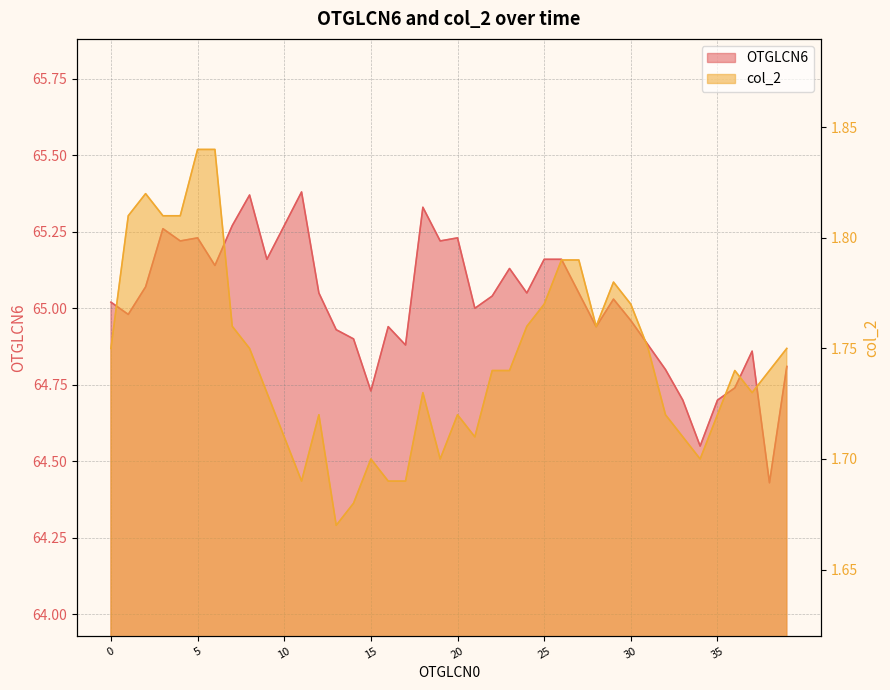

The col_2 series shows 1.8 at 31. True or false?

True